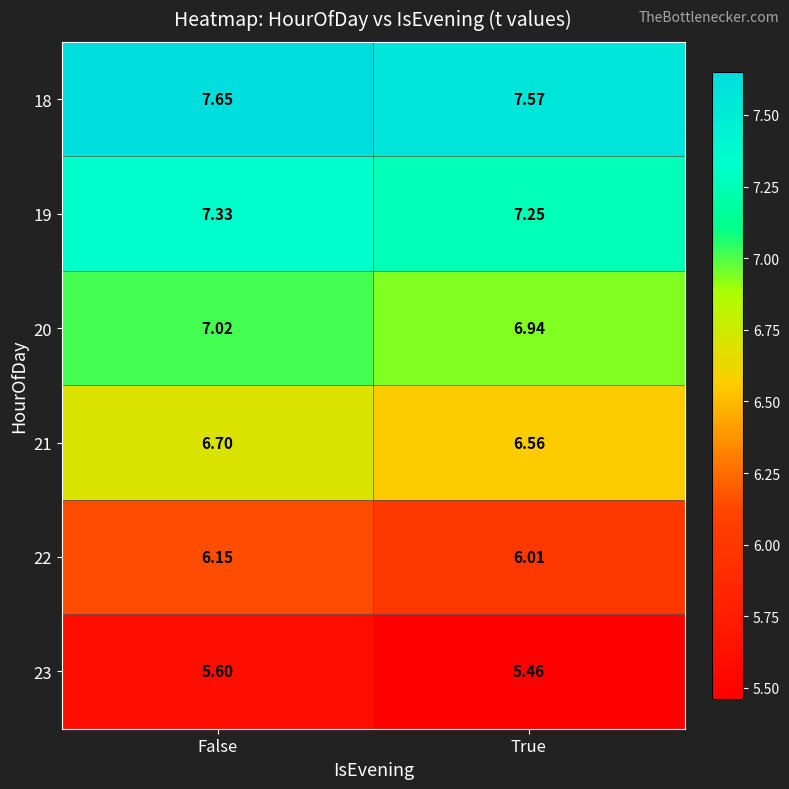

Is the value of 19 at False greater than the value of 18 at False?

No